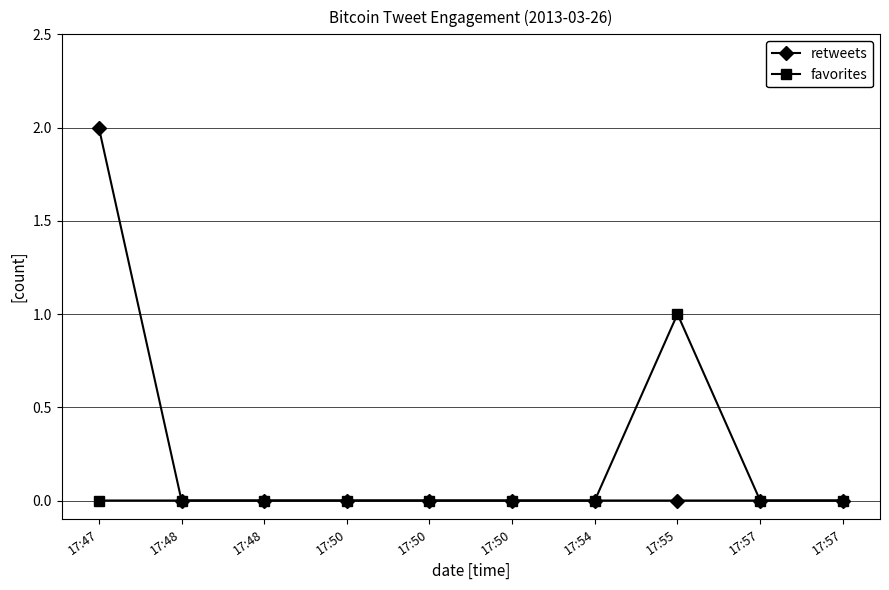

How many lines are shown in the chart?

2